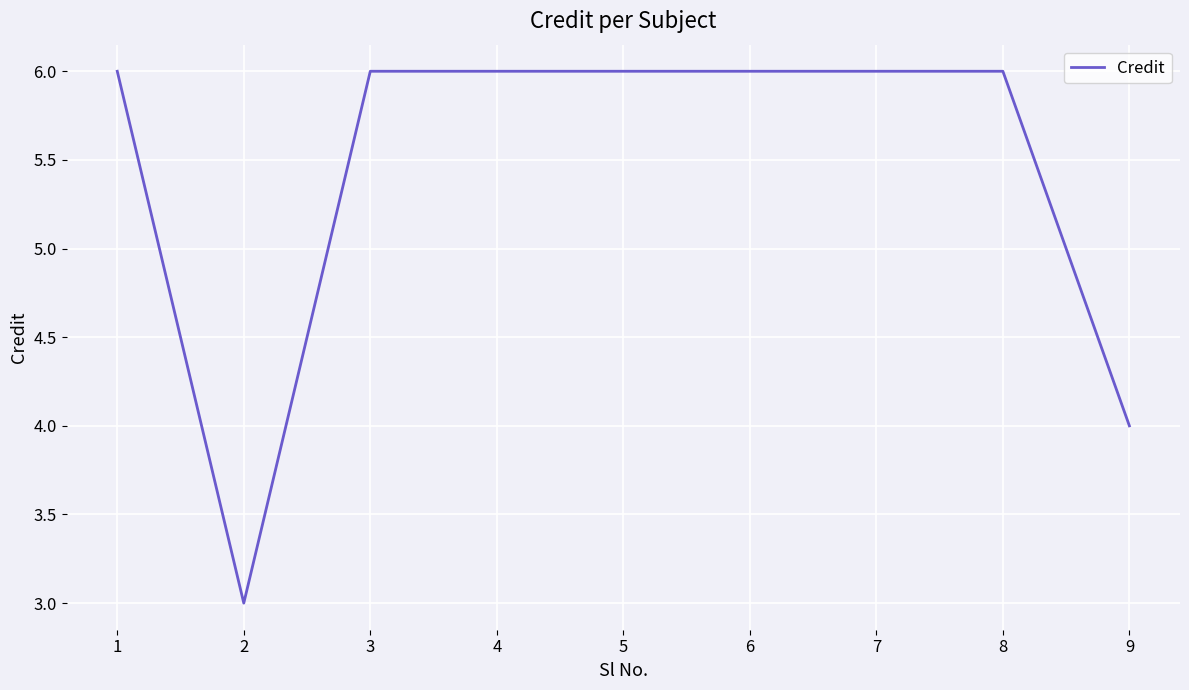

What is the smallest value displayed?

3